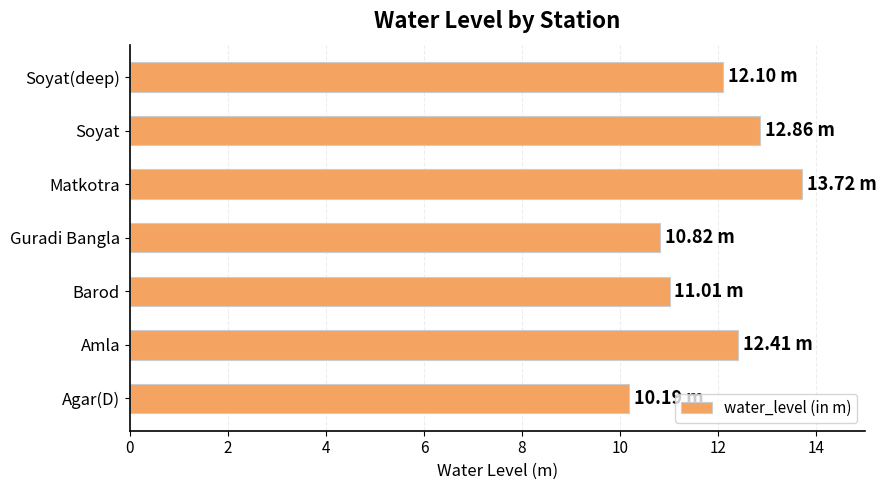

Approximately how many times larger is the value at Guradi Bangla compared to Matkotra?

0.8